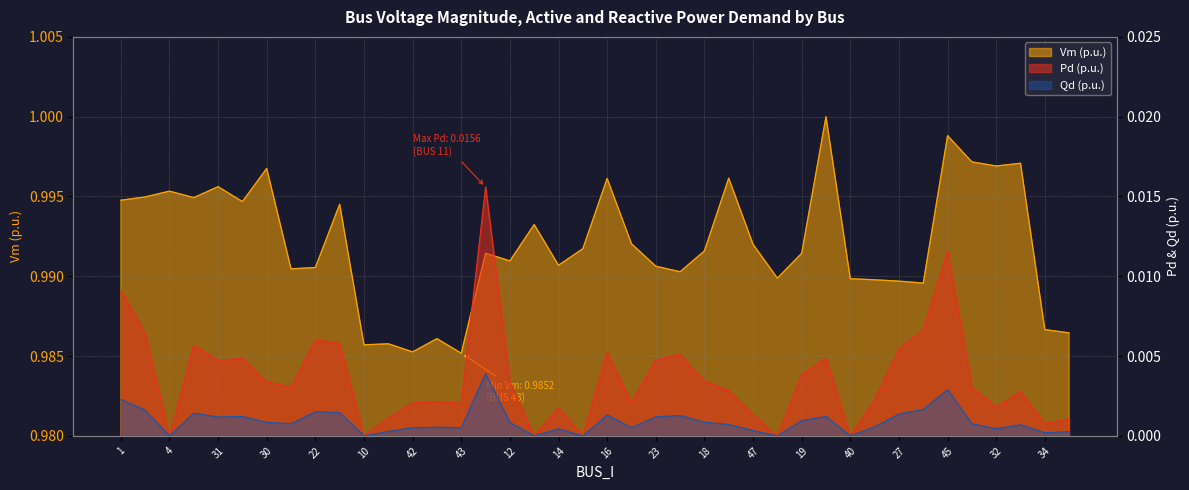

What is the label of the 29th point from the left?

19